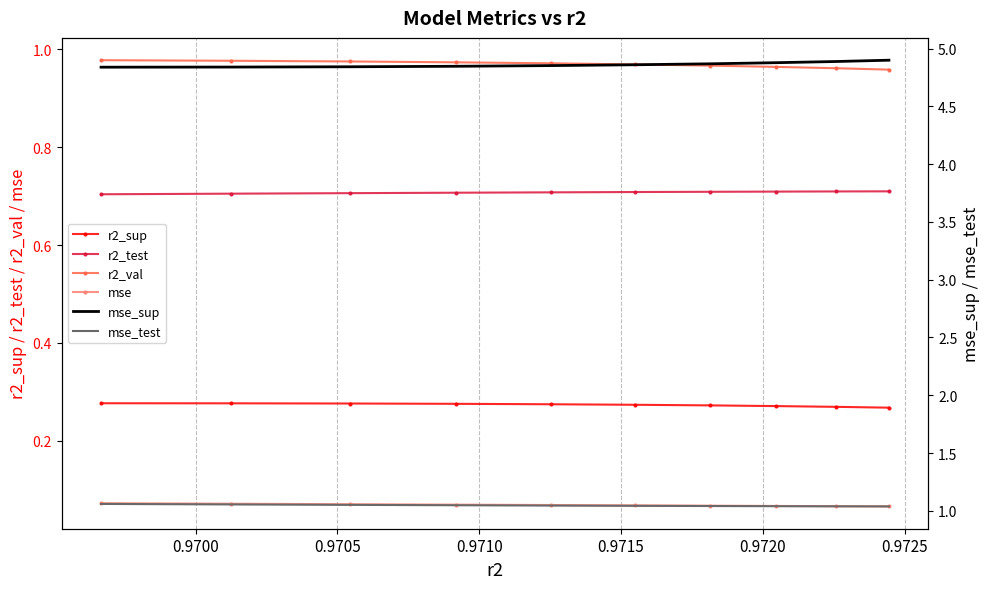

Rank the series by their maximum value, from highest to lowest.

mse_sup, mse_test, r2_val, r2_test, r2_sup, mse